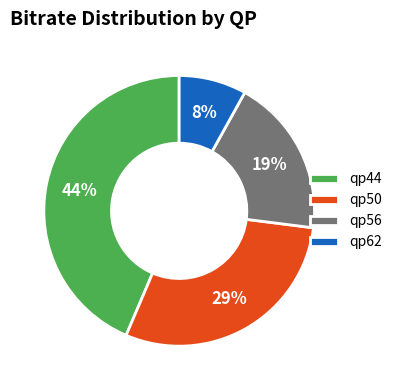

To the nearest percent, what is the difference between the largest and smallest slice percentages?

36%